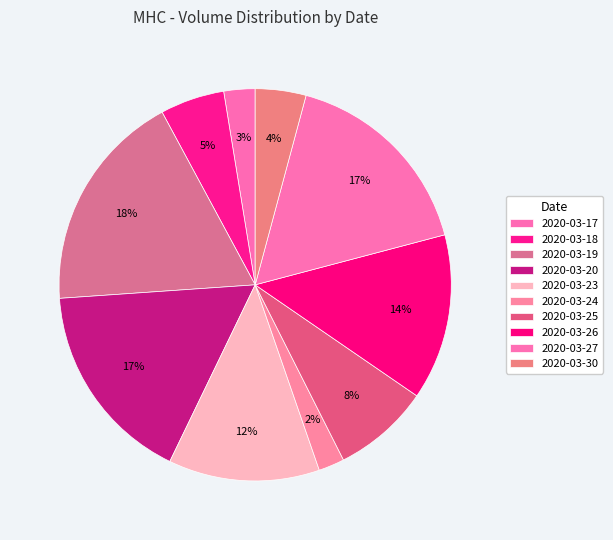

What is the change in value from 2020-03-18 to 2020-03-26?

+133000